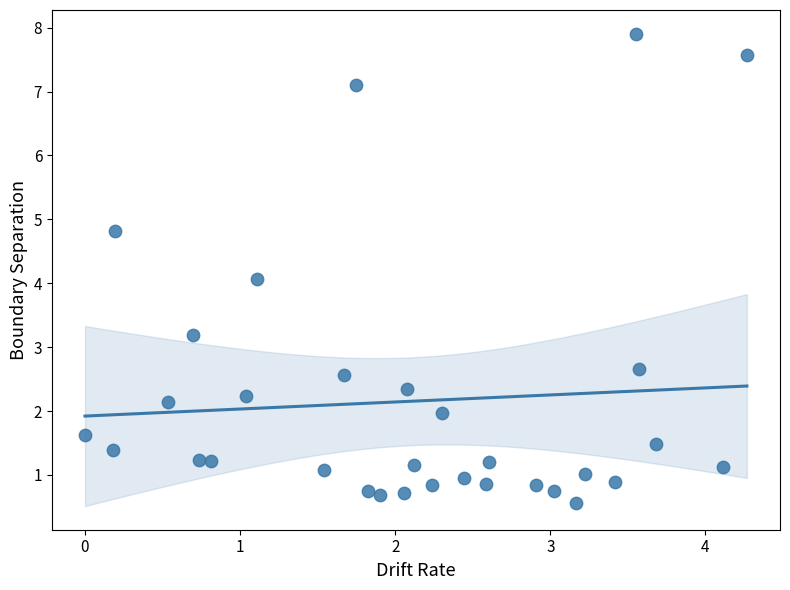

What is the range of X values (max minus min)?

4.3